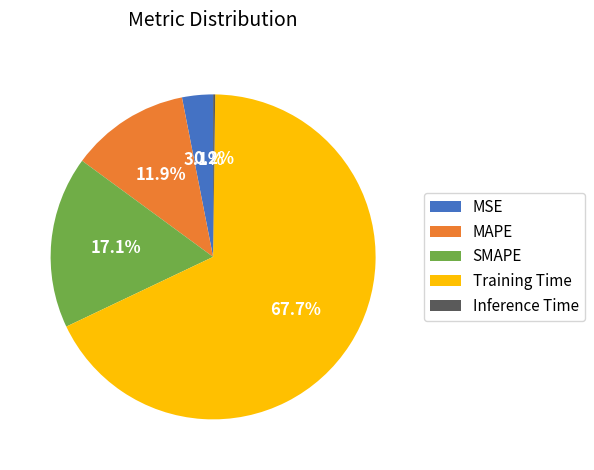

Combined, do MAPE and MSE account for over 50%?

No